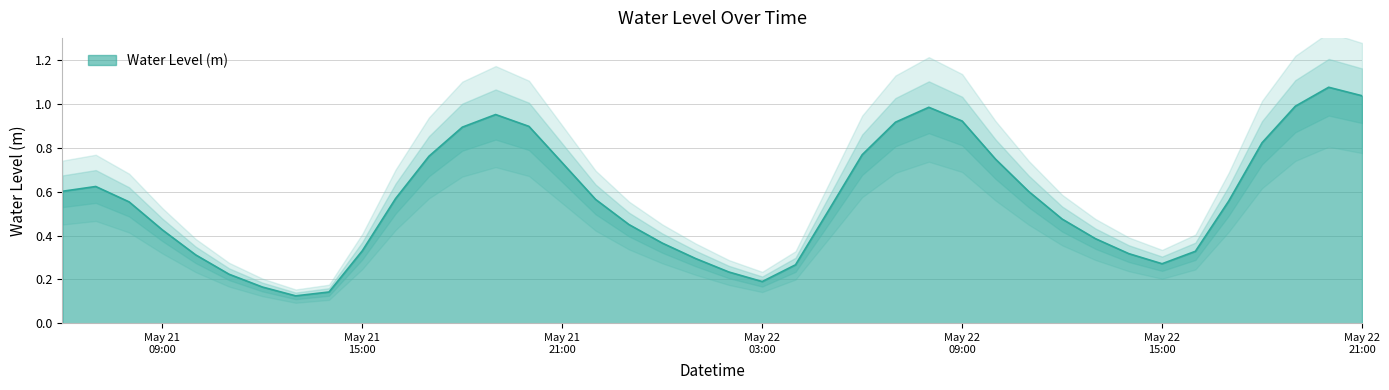

What is the sum of the values at 2025-05-22 17:00:00 and 2025-05-22 13:00:00?

0.9